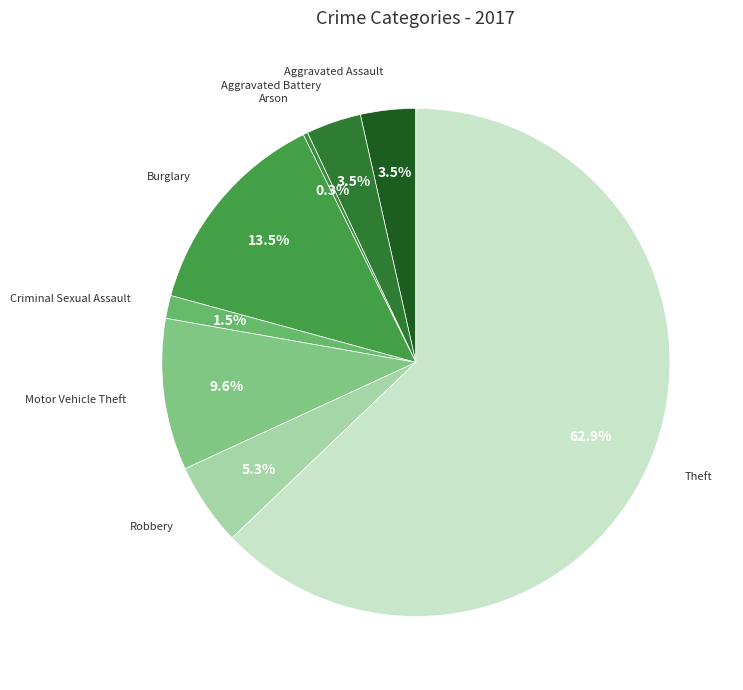

Which slice represents more than half of the pie?

Theft